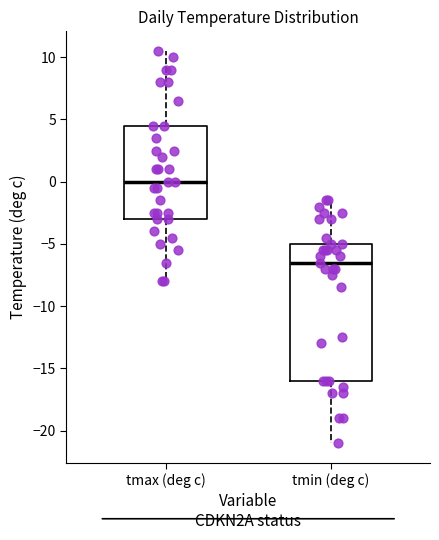

Reading left to right, transcribe this box plot: for each box, give where its median line is, the range the box spans, and where its two whiskers end, as read against the y-axis. The values are not printed on the chart, so give them approximately, as read against the axis.

tmax (deg c): median 0.0, box -3.0 to 4.5, whiskers -8.0 to 10.5
tmin (deg c): median -6.5, box -16.0 to -5.0, whiskers -21.0 to -1.5